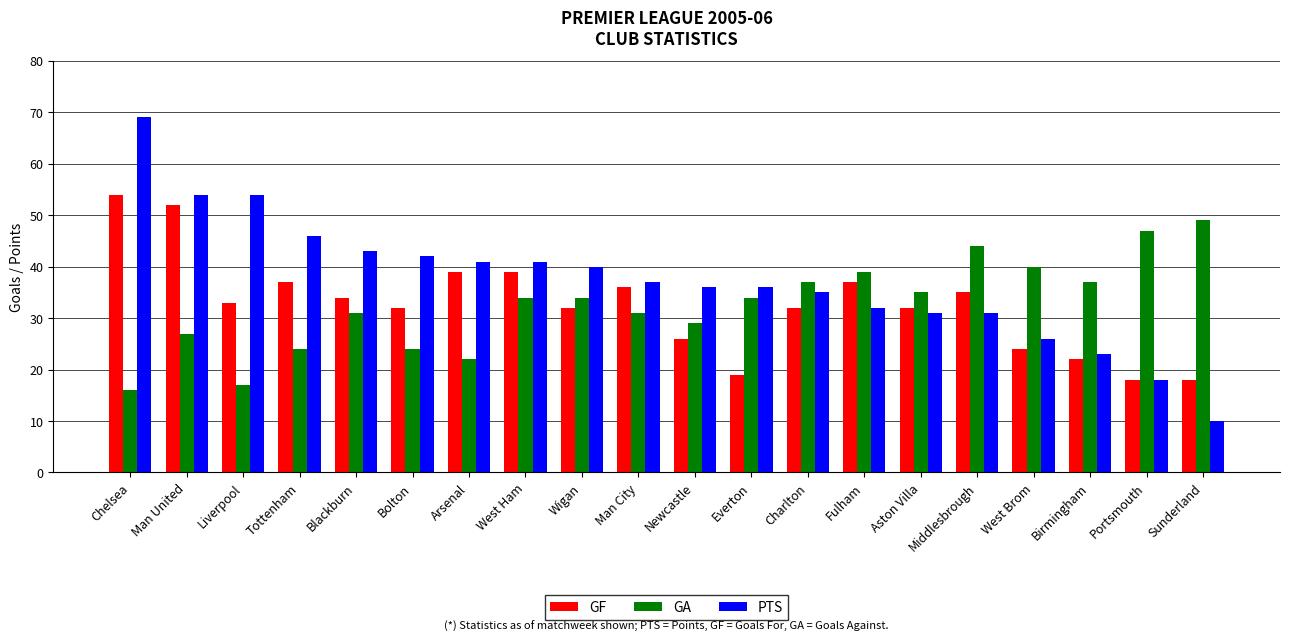

What is the spread (max minus min) of values at Man United?

27